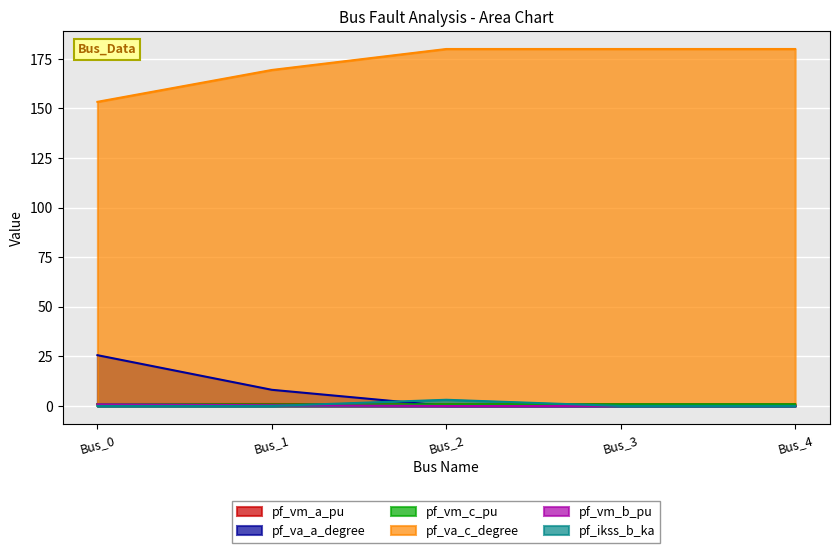

What is the spread (max minus min) of values at Bus_1?

169.4